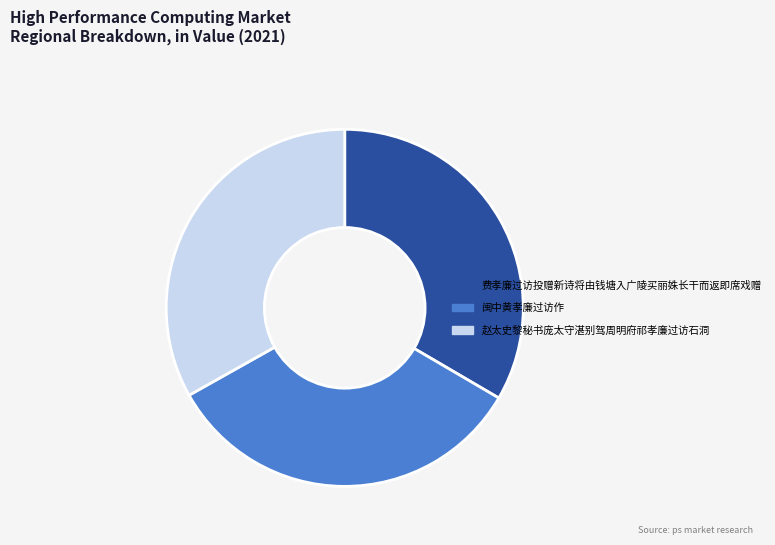

Is there any slice that represents more than half of the pie?

No